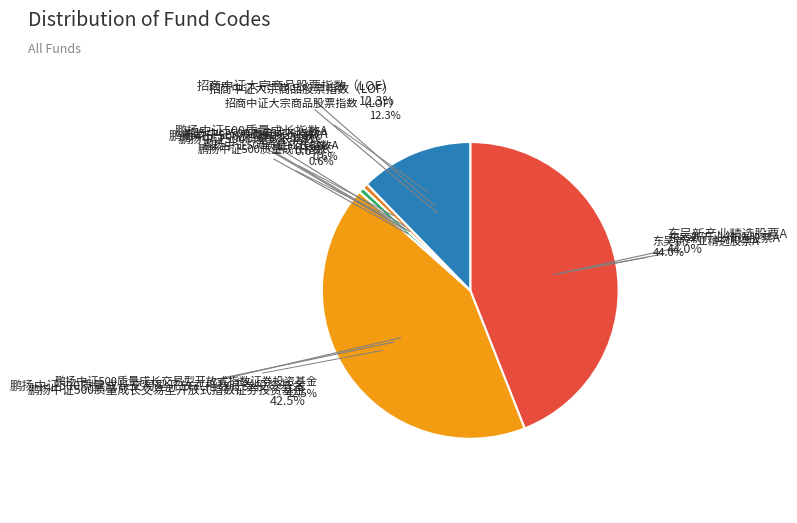

What portion of the pie excludes 鹏扬中证500质量成长指数C?

99.4%